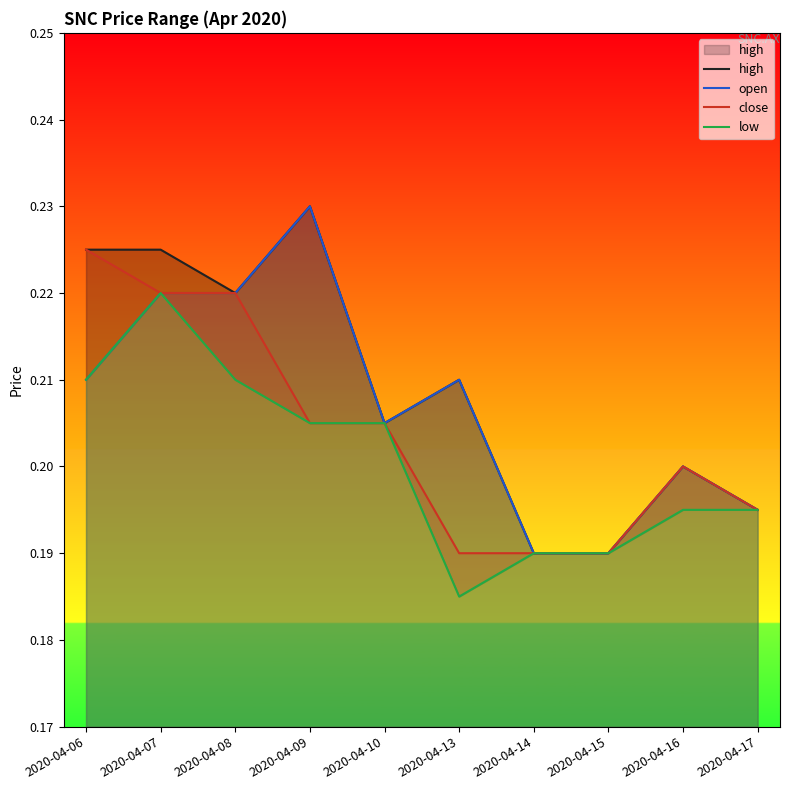

Does the chart display data point markers on the line(s)?

No